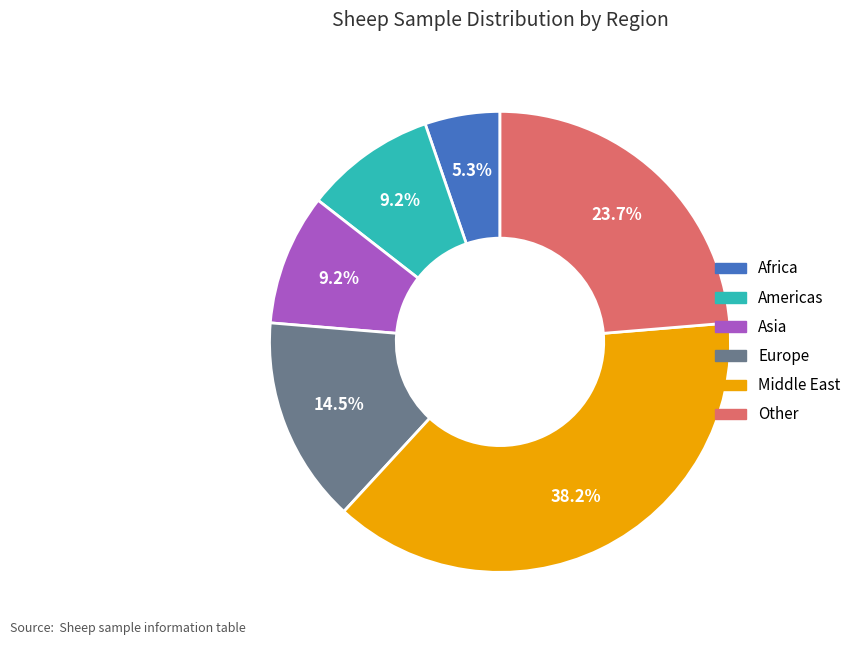

Is Europe the majority of the pie?

No